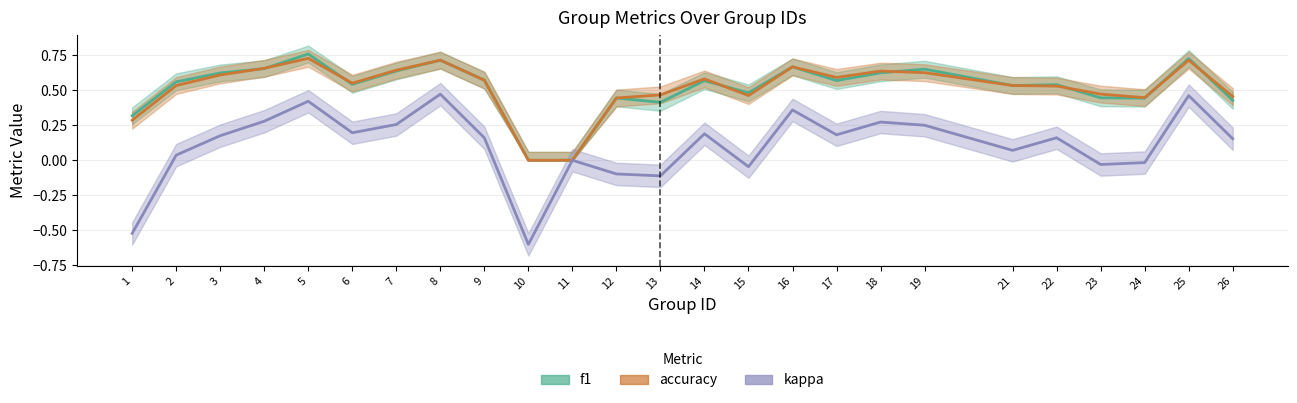

What is the difference between the accuracy values at 24 and 6?

0.1